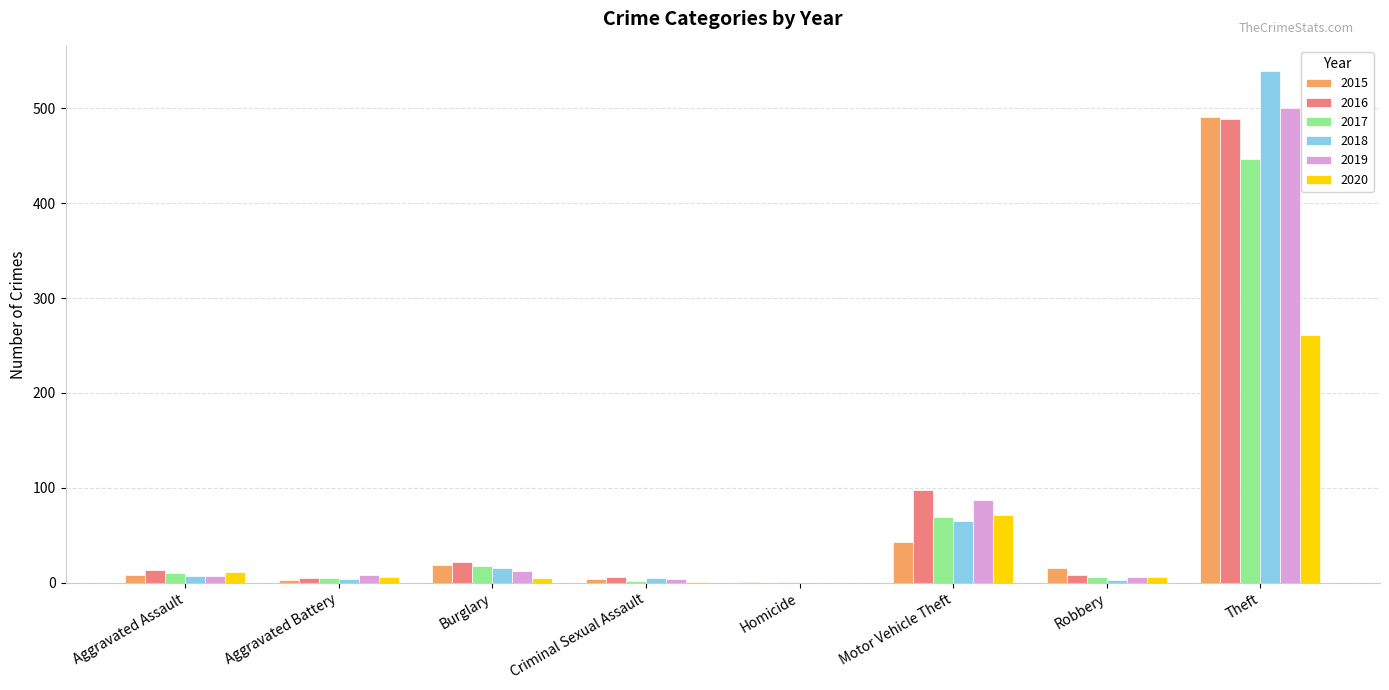

What is the sum of all 2018 values?

639